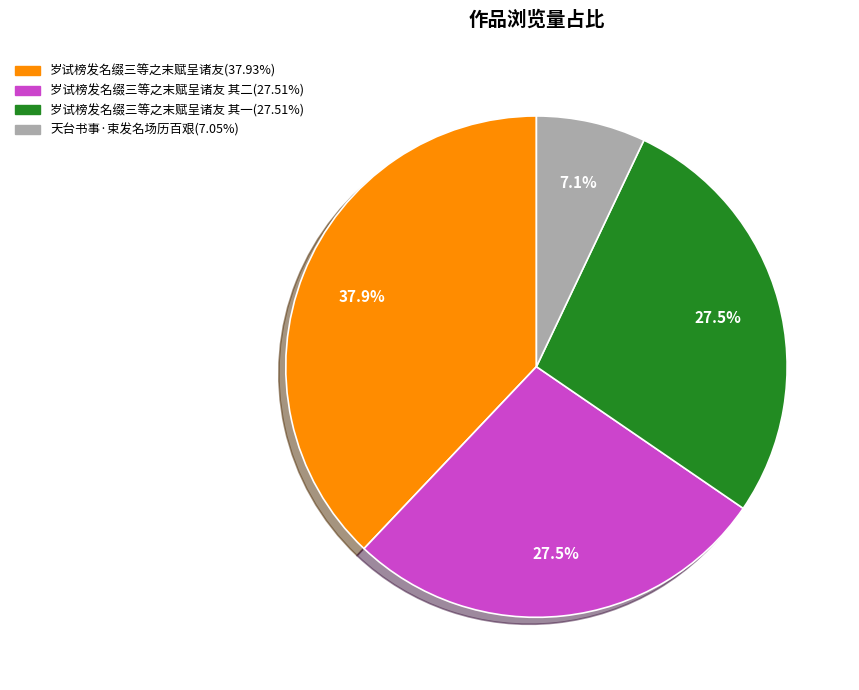

Does any single category account for the majority?

No